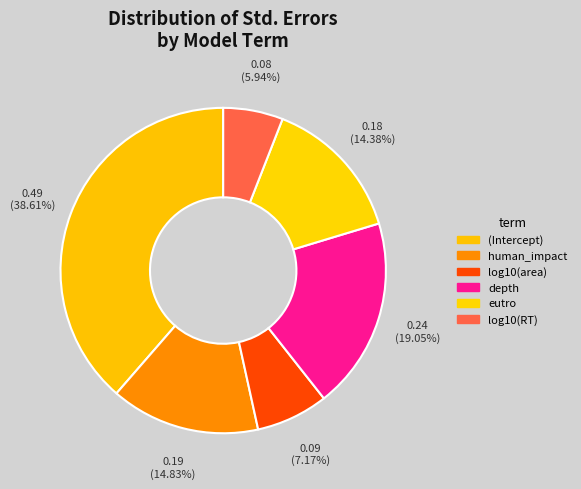

To the nearest percent, what portion does log10(RT) represent?

6%